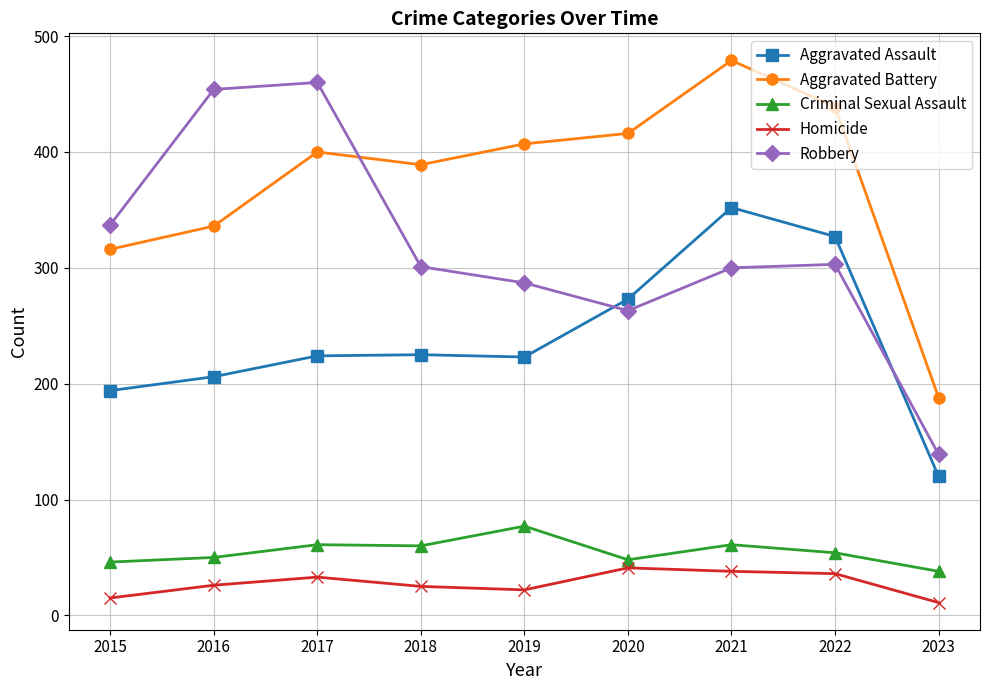

Does the chart display data point markers on the line(s)?

Yes